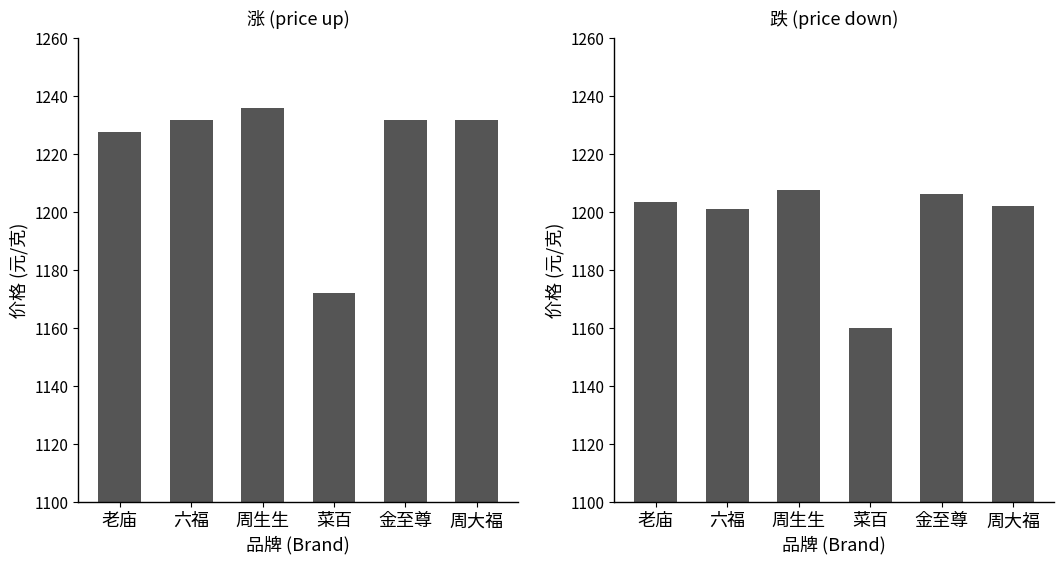

Where does the 跌 (price down) series first go above 1203?

老庙